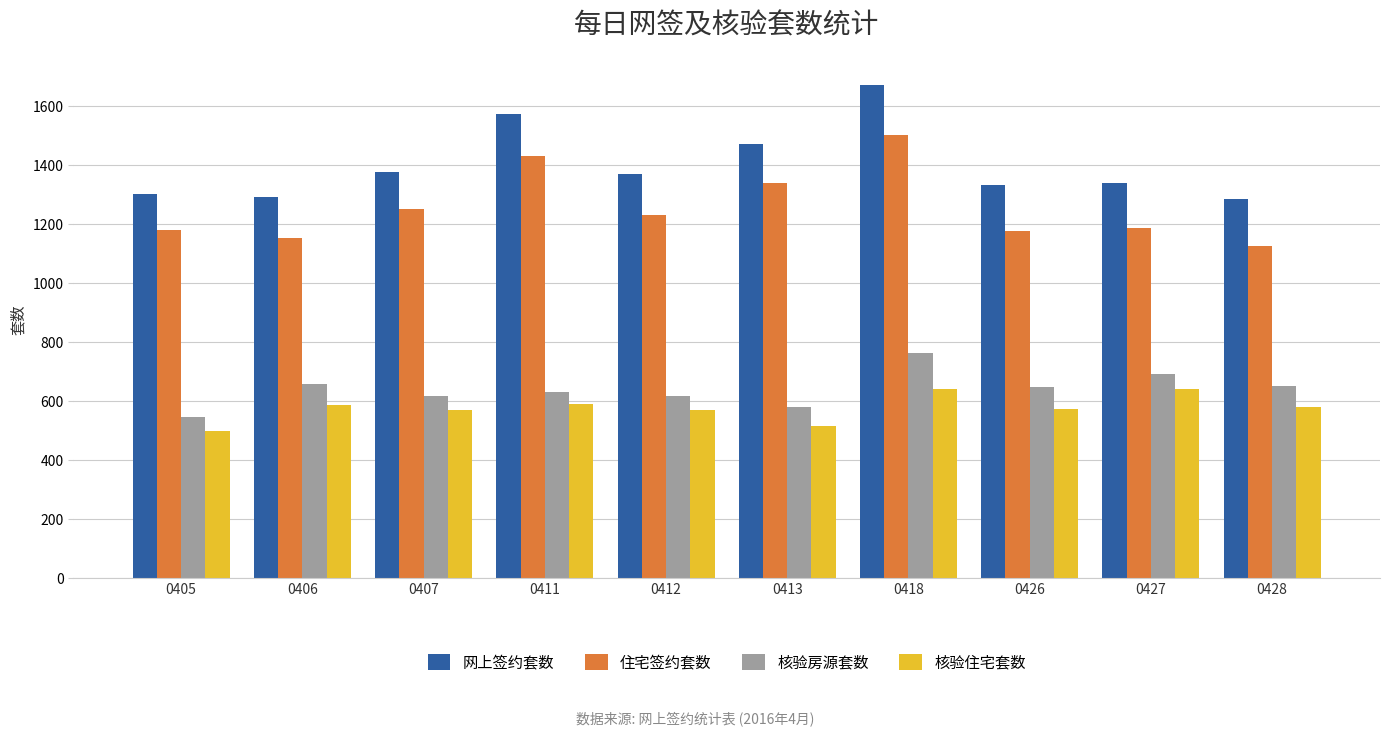

How many distinct data groups are displayed?

4